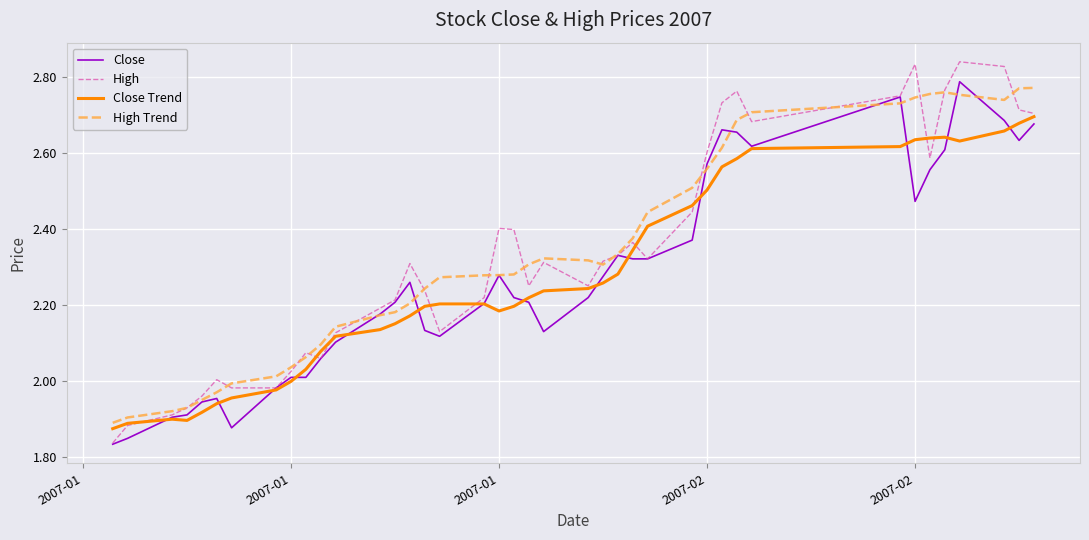

Which series has the largest range (max minus min)?

High